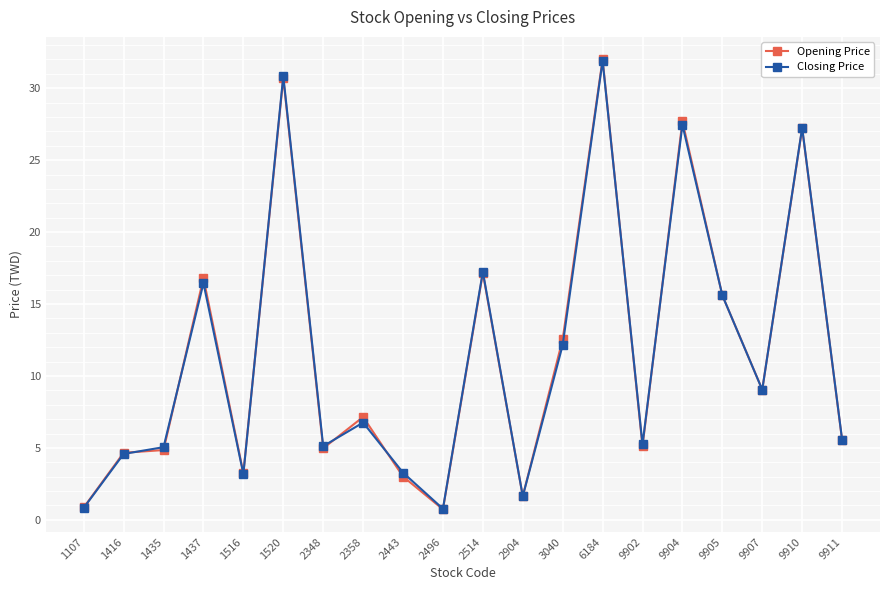

Is this an area chart (filled region under the line)?

No